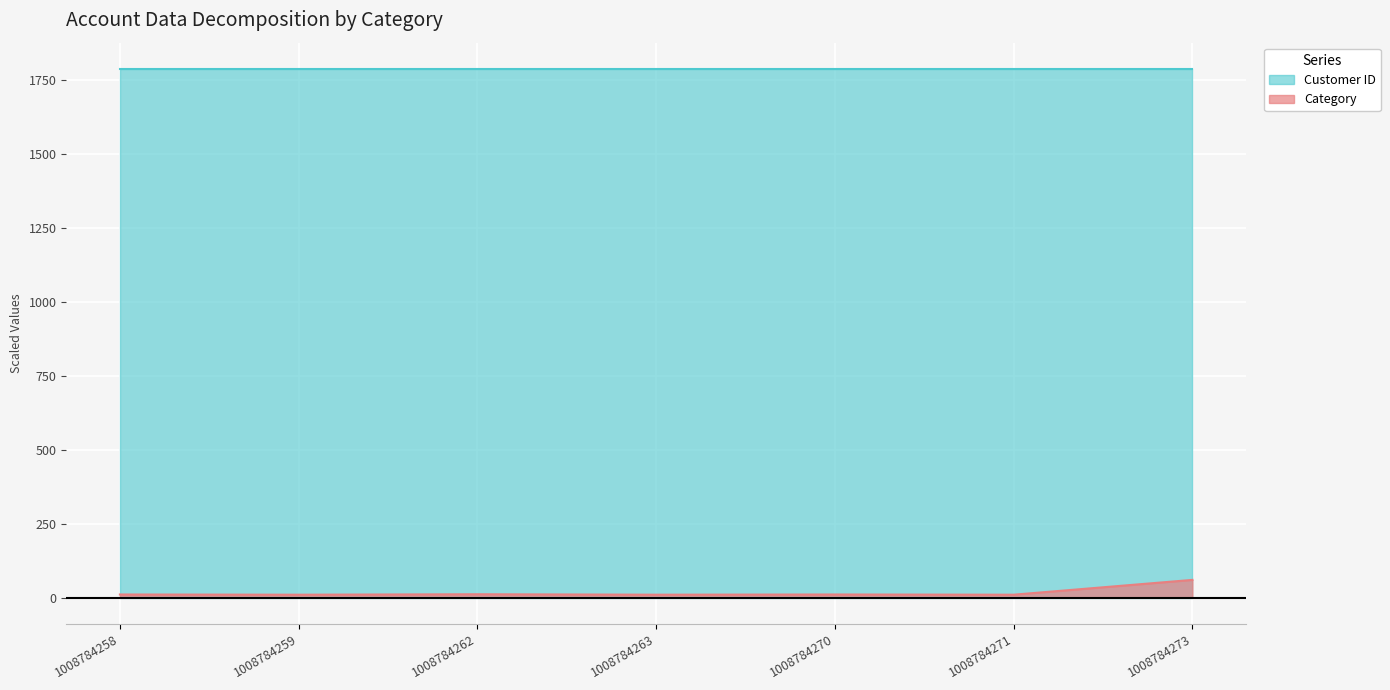

At how many categories does at least one series exceed 291?

7